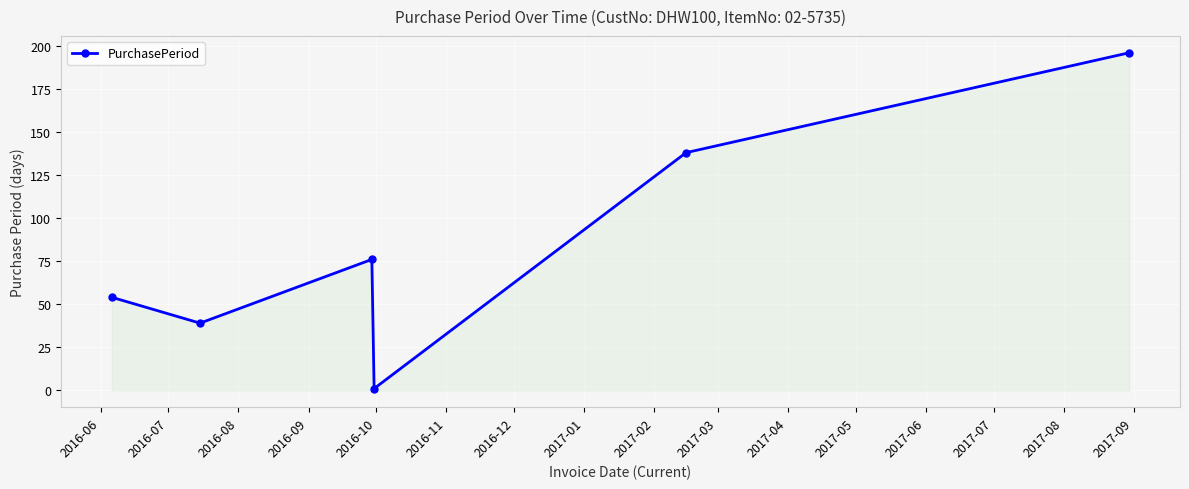

Reading right to left, list all the values displayed in this chart.

196	138	1	76	39	54